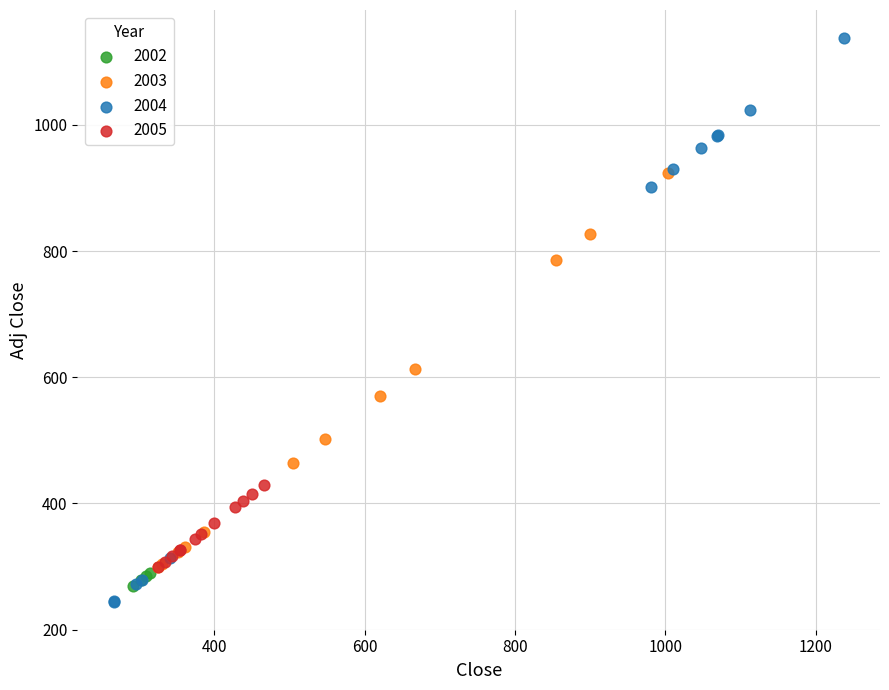

Which series reaches the maximum Y coordinate?

2004